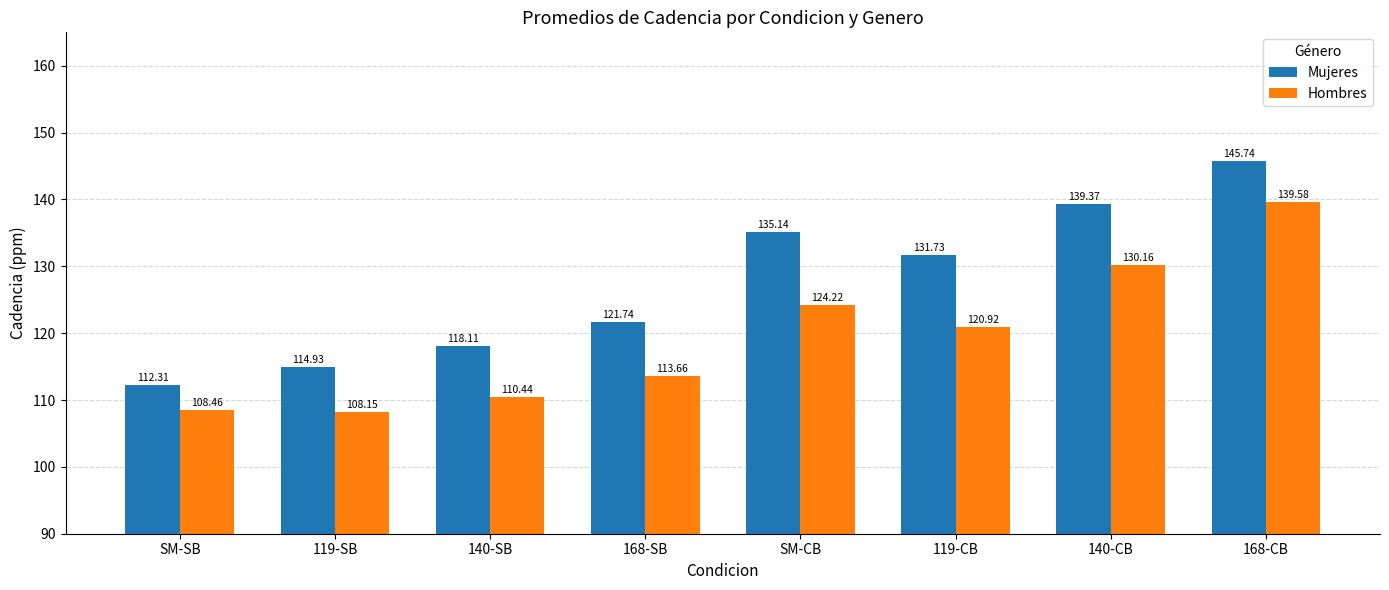

What position from the left is 119-CB?

6